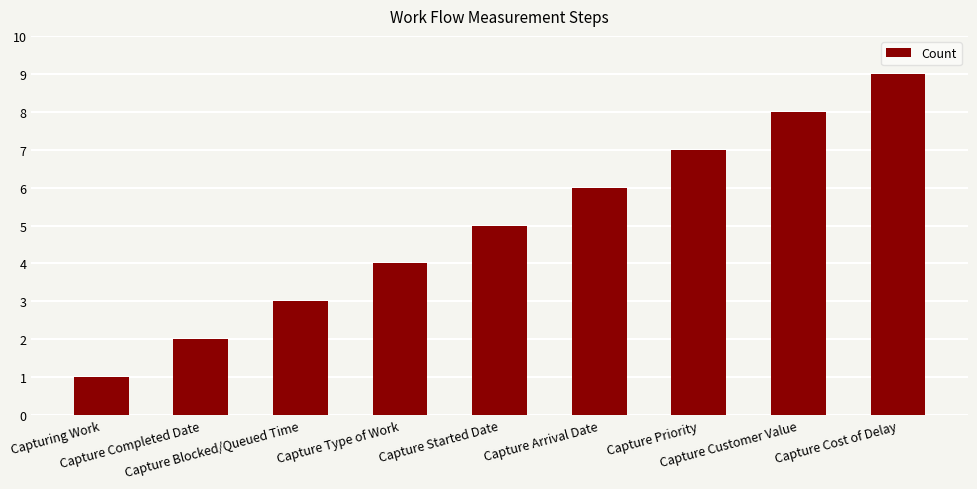

Reading left to right, extract all data points from this chart.

Capturing Work=1	Capture Completed Date=2	Capture Blocked/Queued Time=3	Capture Type of Work=4	Capture Started Date=5	Capture Arrival Date=6	Capture Priority=7	Capture Customer Value=8	Capture Cost of Delay=9